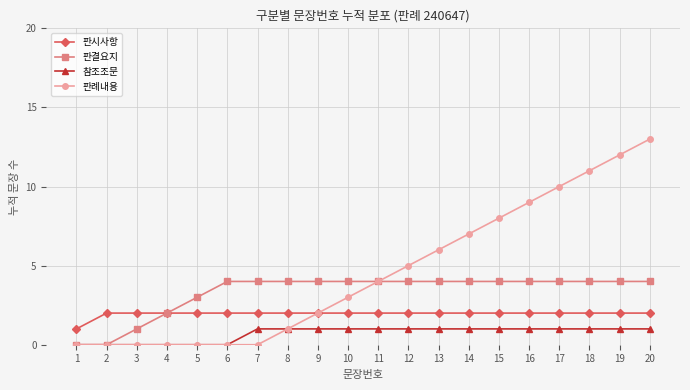

Which series changed the most between 12 and 17?

판례내용